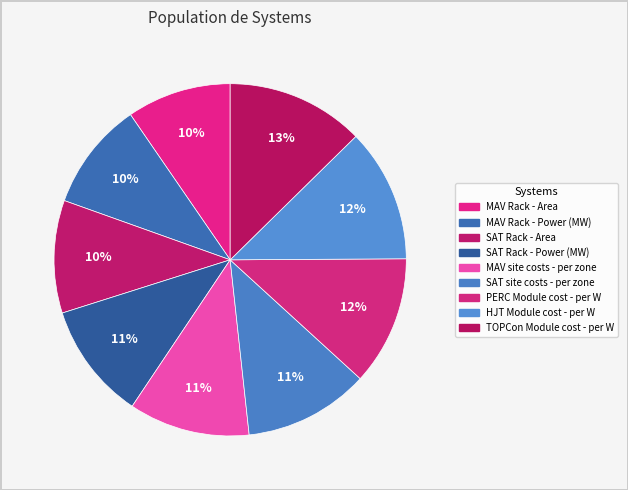

How many segments does this pie chart have?

9